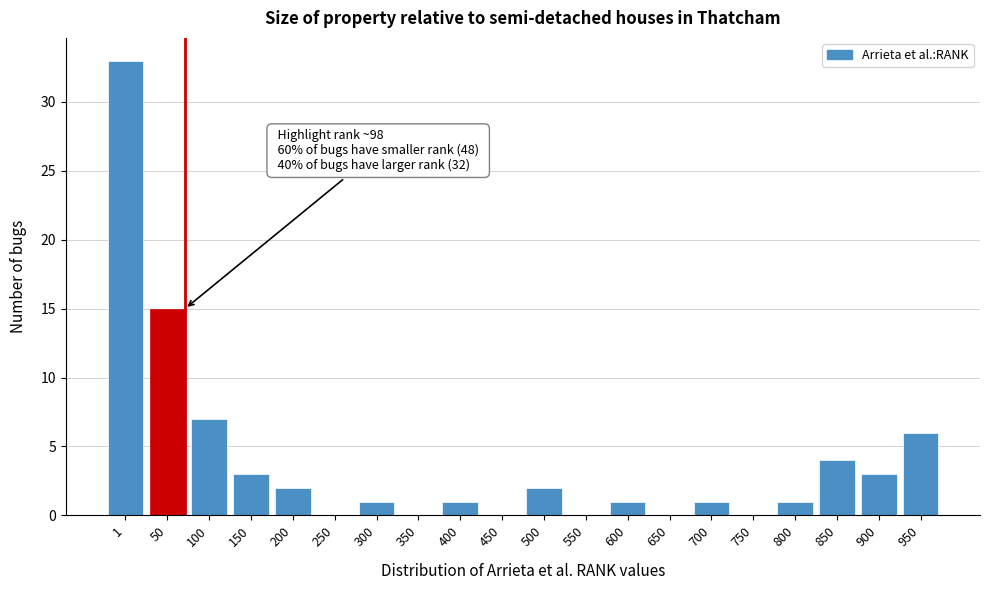

Reading left to right, what are all the values shown in this chart?

1=33	50=15	100=7	150=3	200=2	250=0	300=1	350=0	400=1	450=0	500=2	550=0	600=1	650=0	700=1	750=0	800=1	850=4	900=3	950=6